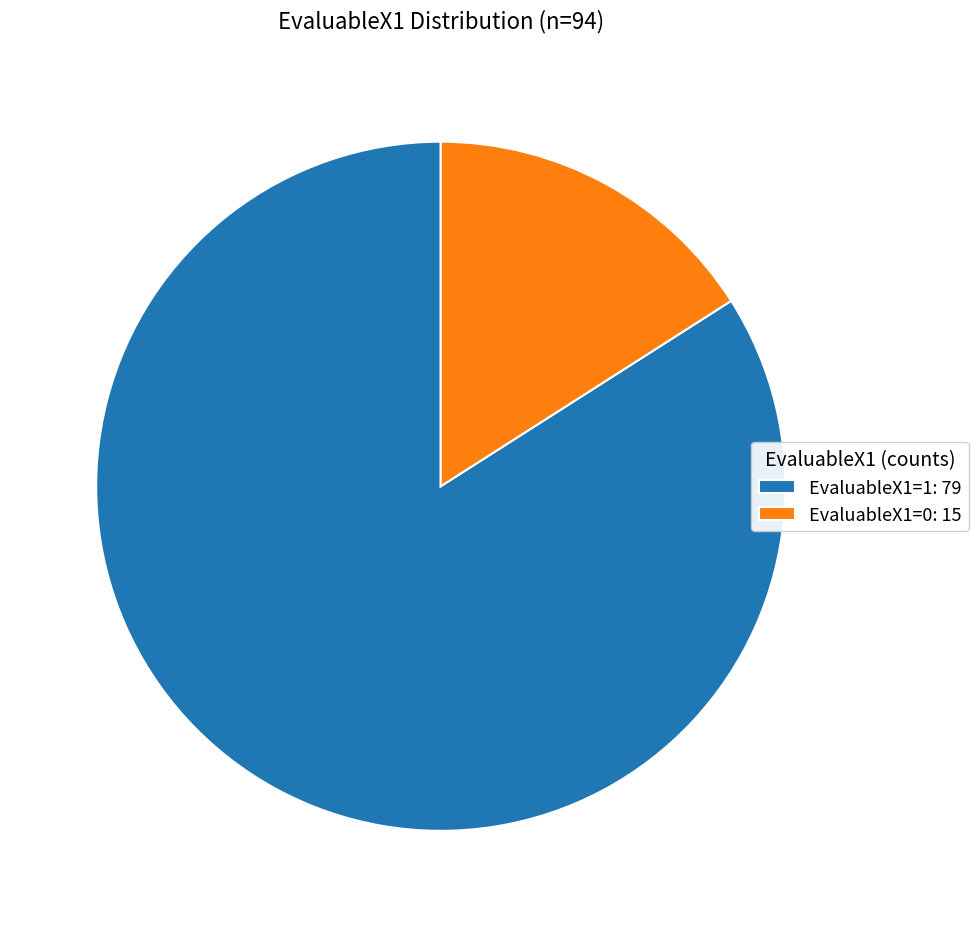

Combined, do EvaluableX1=0: 15 and EvaluableX1=1: 79 account for over 50%?

Yes